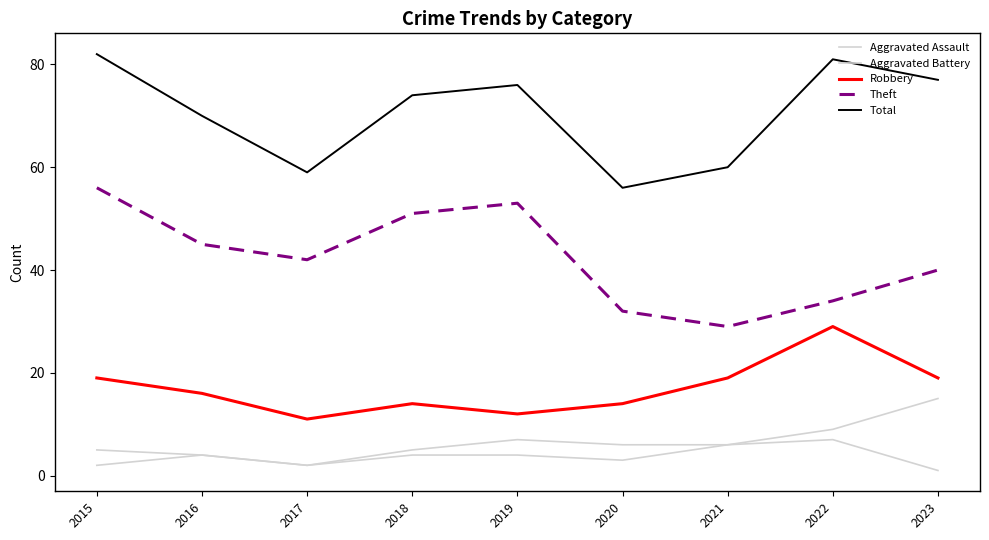

Rank the categories by Aggravated Assault value from highest to lowest.

2022, 2021, 2016, 2018, 2019, 2020, 2015, 2017, 2023